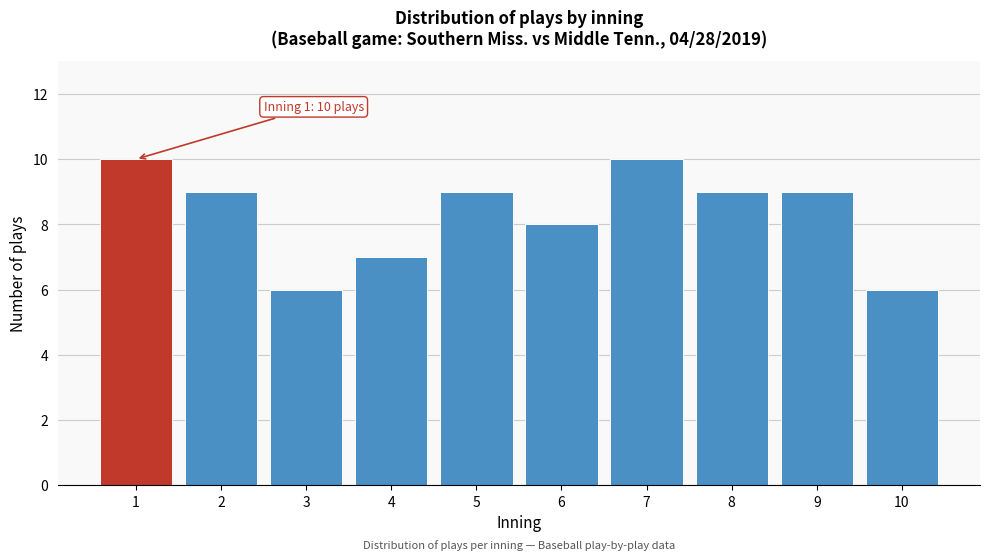

Reading left to right, extract all data points from this chart.

1=10	2=9	3=6	4=7	5=9	6=8	7=10	8=9	9=9	10=6